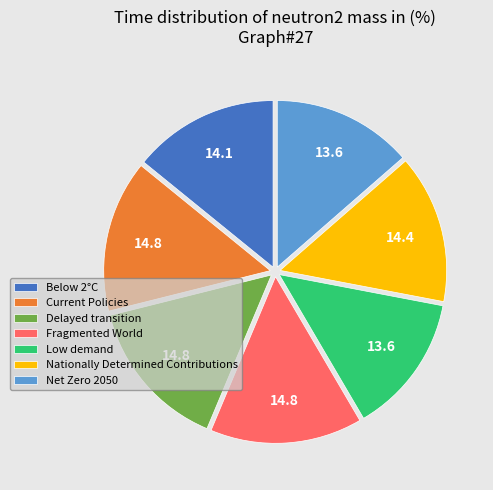

Is there a majority slice in this chart?

No